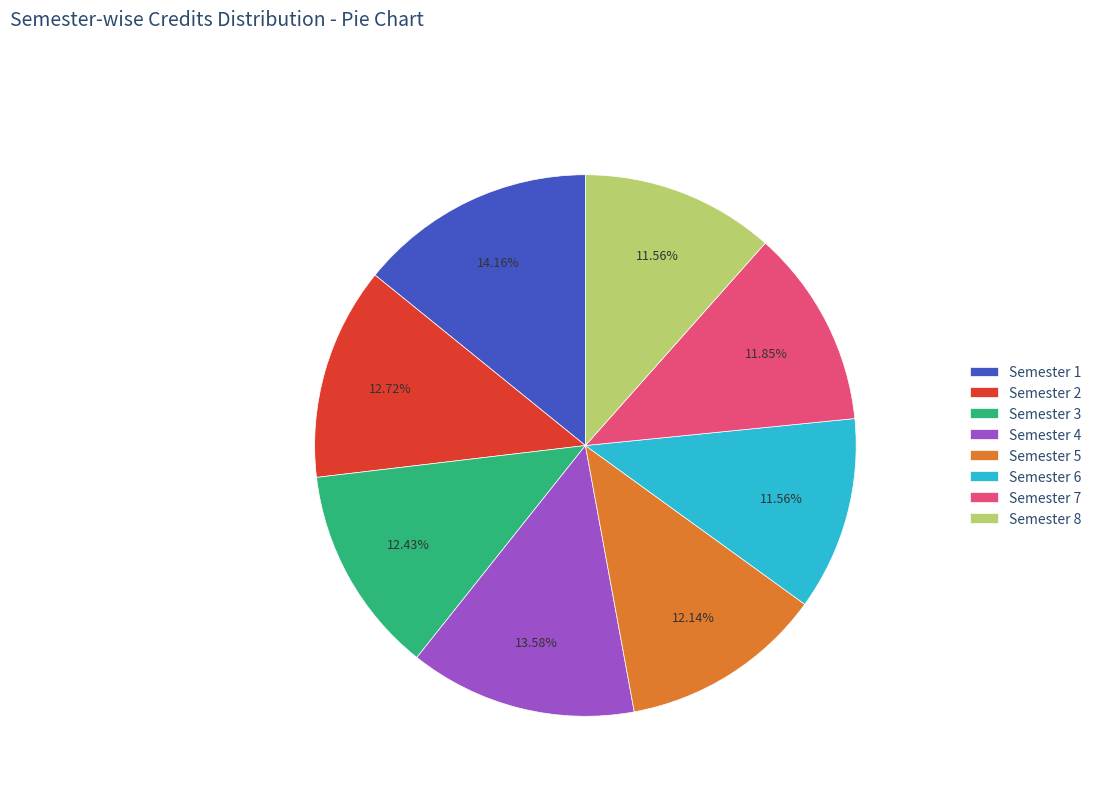

Does Semester 2 account for over 50% of the chart?

No